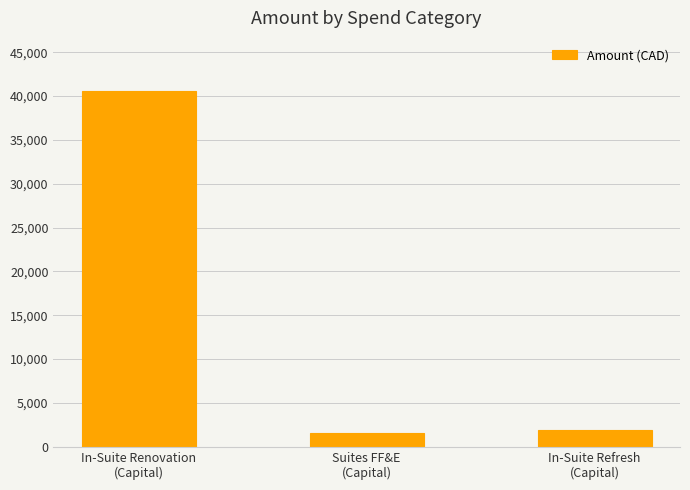

What is the sum of all values?

44042.0